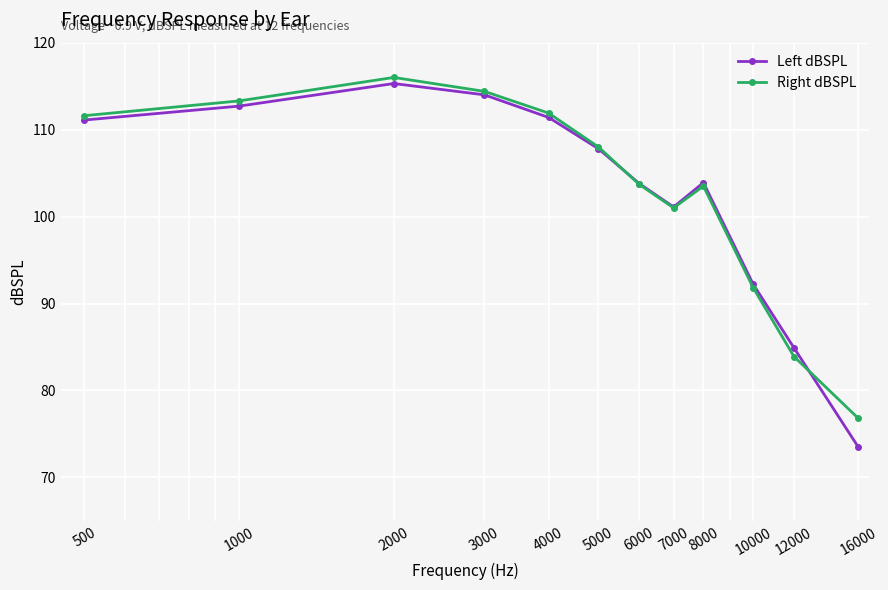

At how many categories does at least one series exceed 89?

10